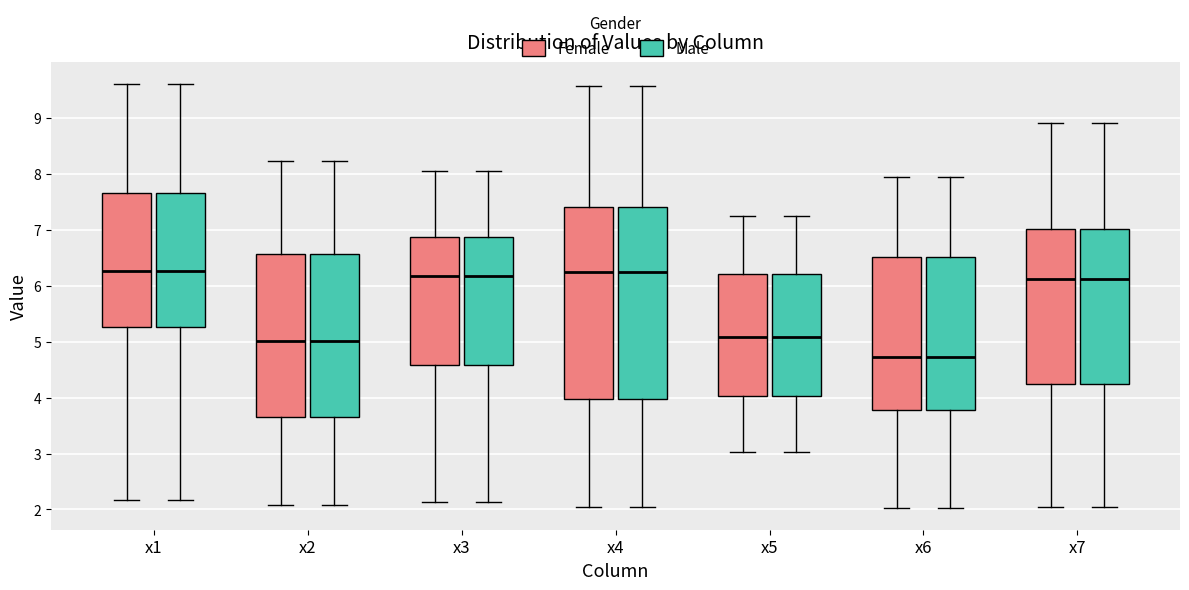

Reading left to right, transcribe this box plot: for each box, give where its median line is, the range the box spans, and where its two whiskers end, as read against the y-axis. The values are not printed on the chart, so give them approximately, as read against the axis.

x1 (Female): median 6.3, box 5.3 to 7.7, whiskers 2.2 to 9.6
x1 (Male): median 6.3, box 5.3 to 7.7, whiskers 2.2 to 9.6
x2 (Female): median 5.0, box 3.7 to 6.6, whiskers 2.1 to 8.2
x2 (Male): median 5.0, box 3.7 to 6.6, whiskers 2.1 to 8.2
x3 (Female): median 6.2, box 4.6 to 6.9, whiskers 2.1 to 8.1
x3 (Male): median 6.2, box 4.6 to 6.9, whiskers 2.1 to 8.1
x4 (Female): median 6.2, box 4.0 to 7.4, whiskers 2.0 to 9.6
x4 (Male): median 6.2, box 4.0 to 7.4, whiskers 2.0 to 9.6
x5 (Female): median 5.1, box 4.0 to 6.2, whiskers 3.0 to 7.2
x5 (Male): median 5.1, box 4.0 to 6.2, whiskers 3.0 to 7.2
x6 (Female): median 4.7, box 3.8 to 6.5, whiskers 2.0 to 8.0
x6 (Male): median 4.7, box 3.8 to 6.5, whiskers 2.0 to 8.0
x7 (Female): median 6.1, box 4.3 to 7.0, whiskers 2.1 to 8.9
x7 (Male): median 6.1, box 4.3 to 7.0, whiskers 2.1 to 8.9